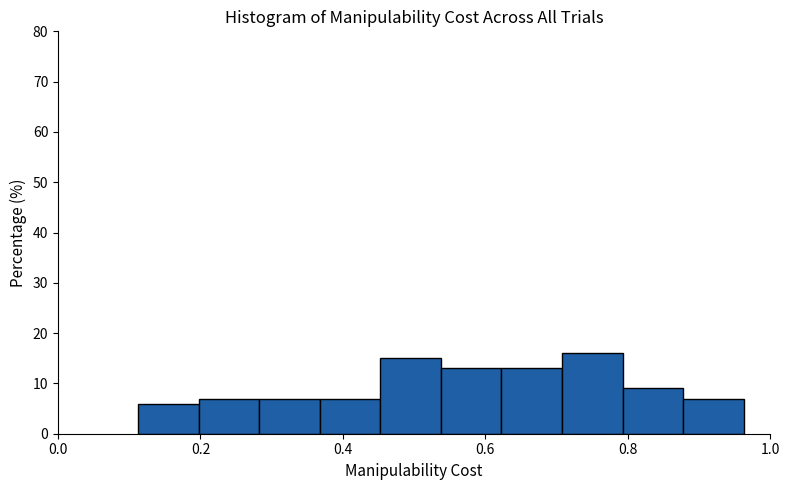

Over which range of the x-axis is the bar tallest?

0.70 to 0.80